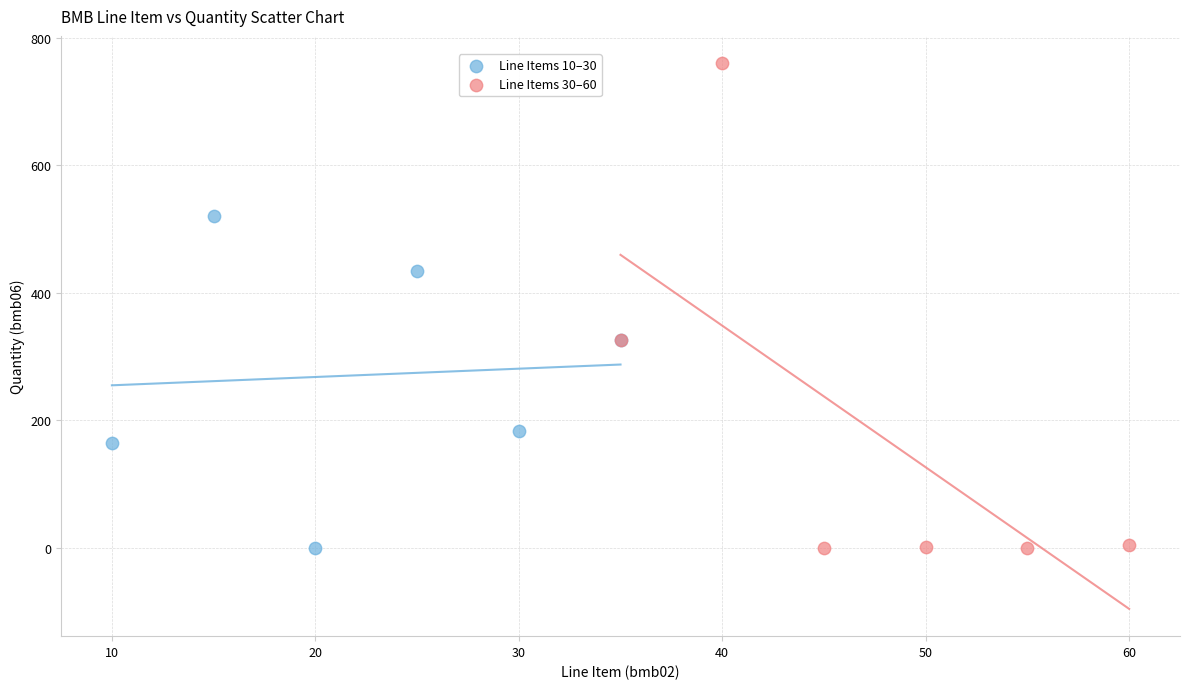

Which series reaches the maximum Y coordinate?

Line Items 30–60